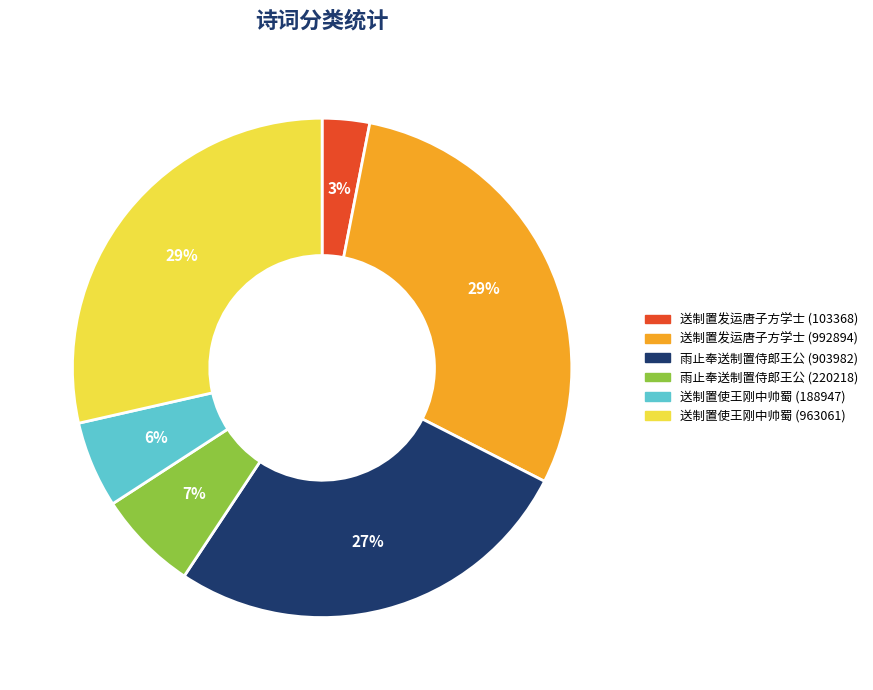

Does 送制置使王刚中帅蜀 (188947) represent more than half of the total?

No